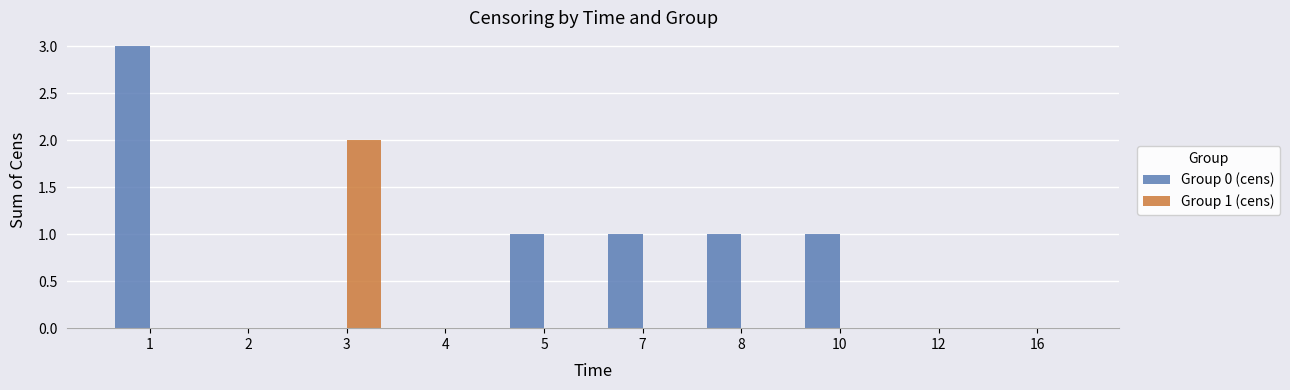

Is the value of Group 1 (cens) at 16 greater than the value of Group 0 (cens) at 5?

No